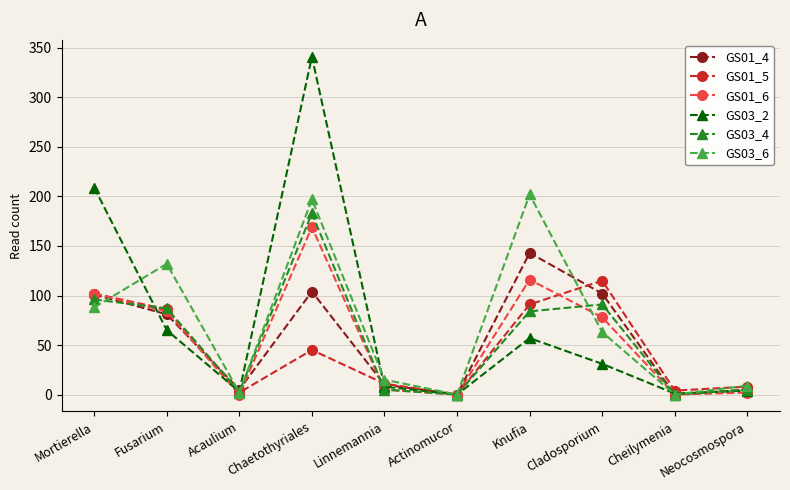

Does the chart display data point markers on the line(s)?

Yes